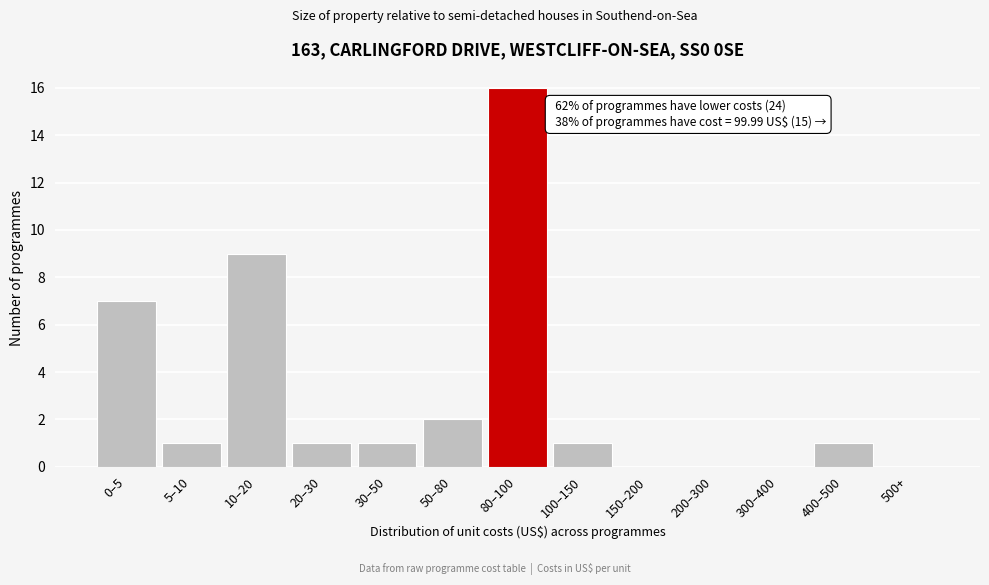

Reading left to right, what are all the values shown in this chart?

0–5=7	5–10=1	10–20=9	20–30=1	30–50=1	50–80=2	80–100=16	100–150=1	150–200=0	200–300=0	300–400=0	400–500=1	500+=0